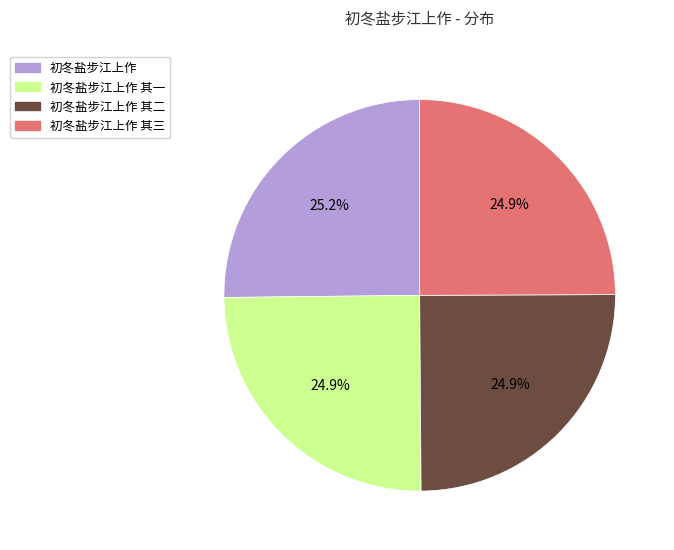

What portion of the pie excludes 初冬盐步江上作 其三?

75.1%